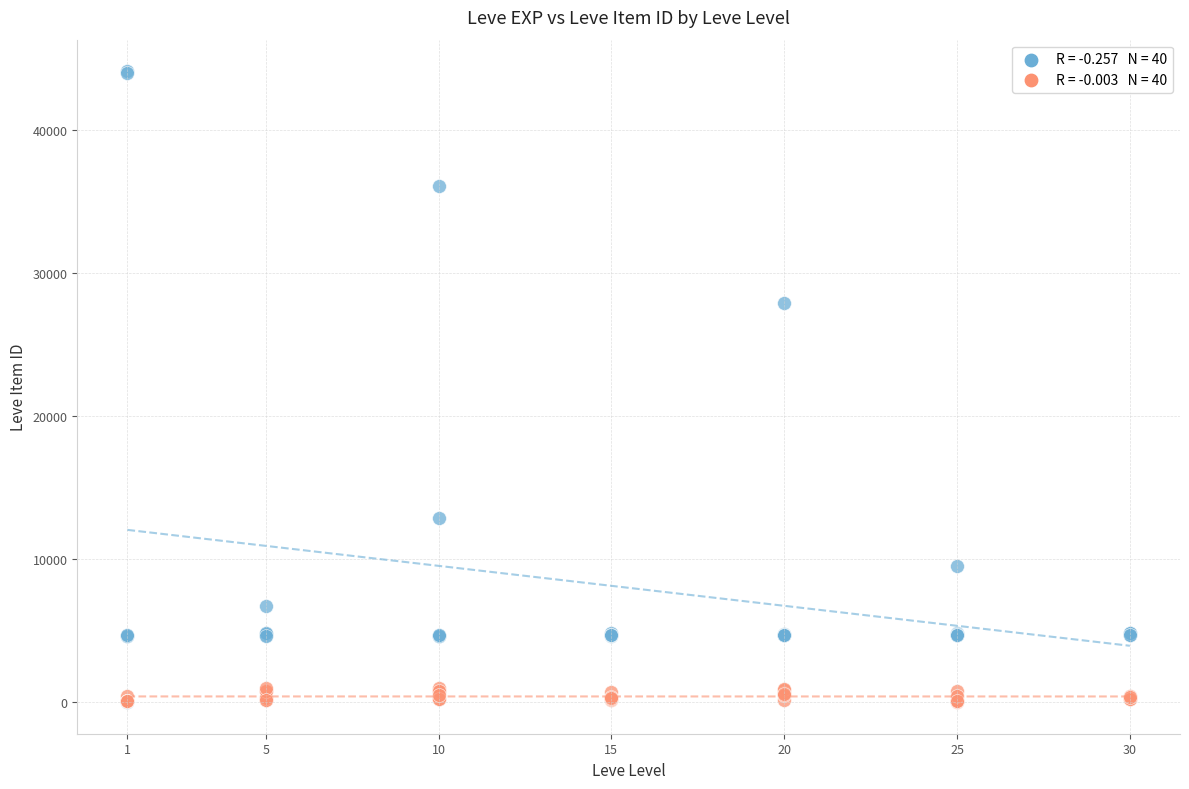

Across all series, what Y value is closest to 22050?

27884